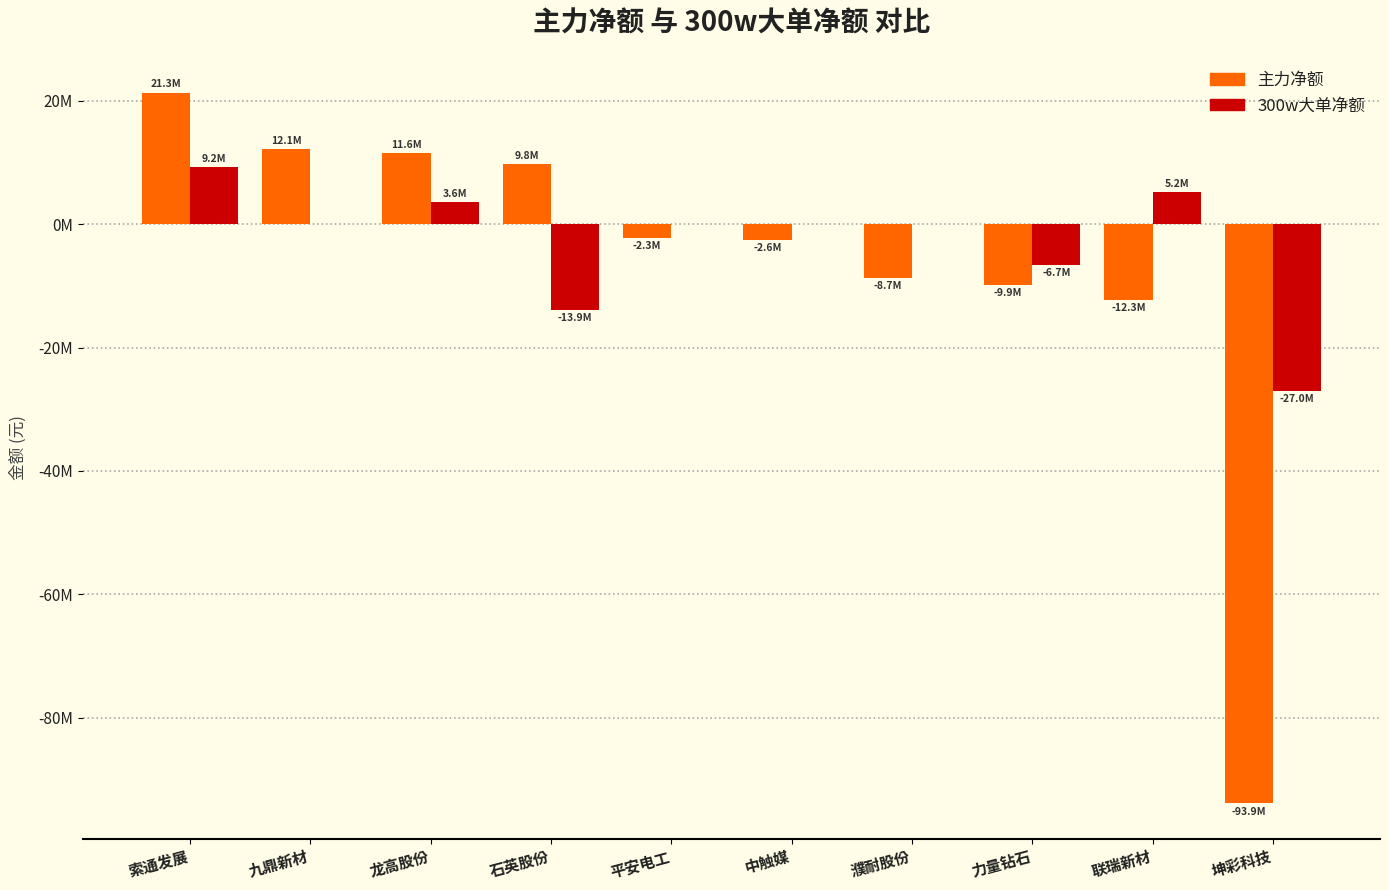

What are all the series names shown in the legend?

主力净额, 300w大单净额